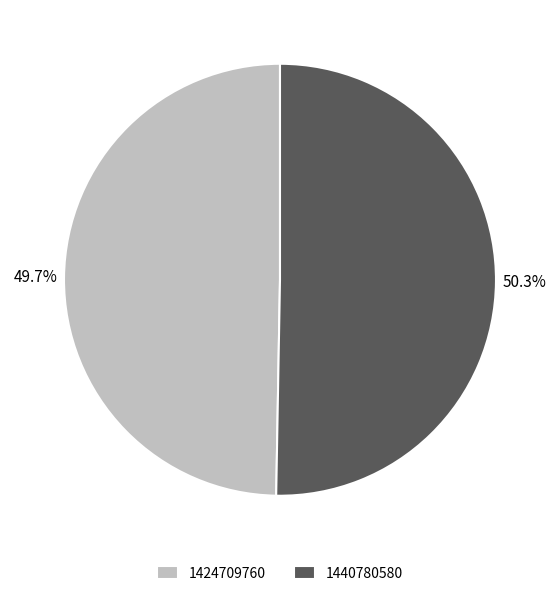

Which category has the biggest portion of the pie?

1440780580